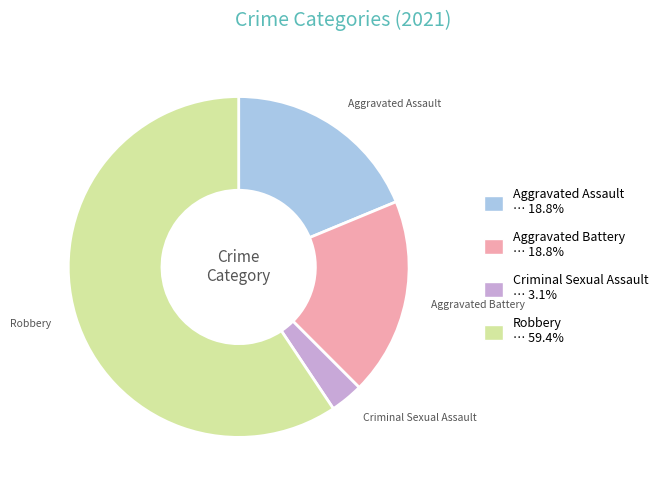

Approximately how many times larger is the value at Robbery … 59.4% compared to Aggravated Assault … 18.8%?

3.2